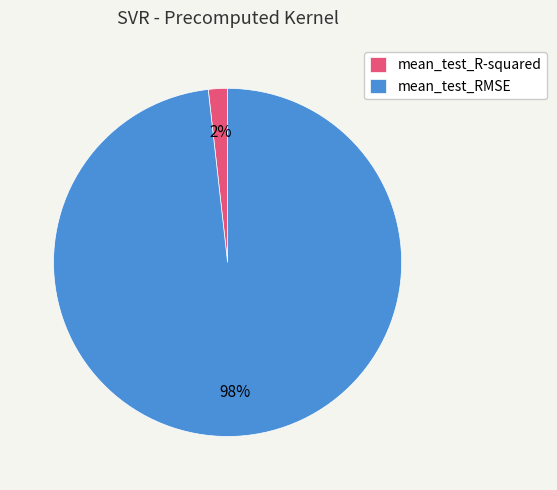

Does any single category account for the majority?

Yes